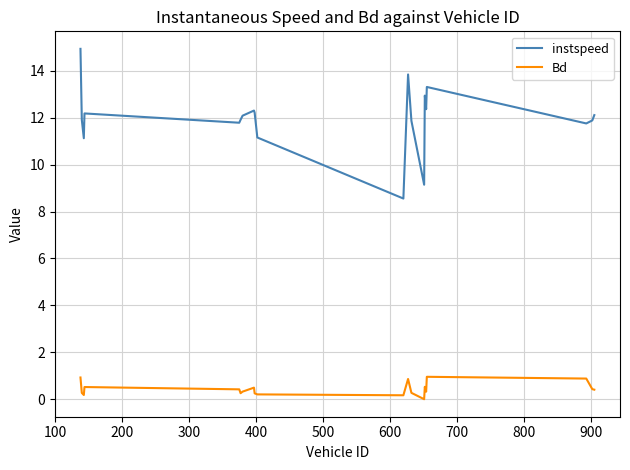

Which series has the largest range (max minus min)?

instspeed